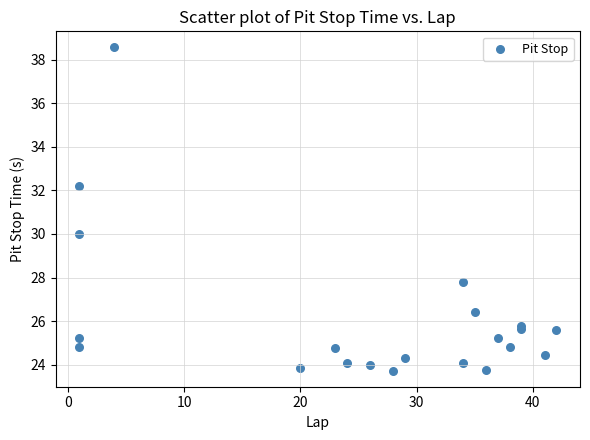

What Y value in the scatter plot is closest to 31?

30.0